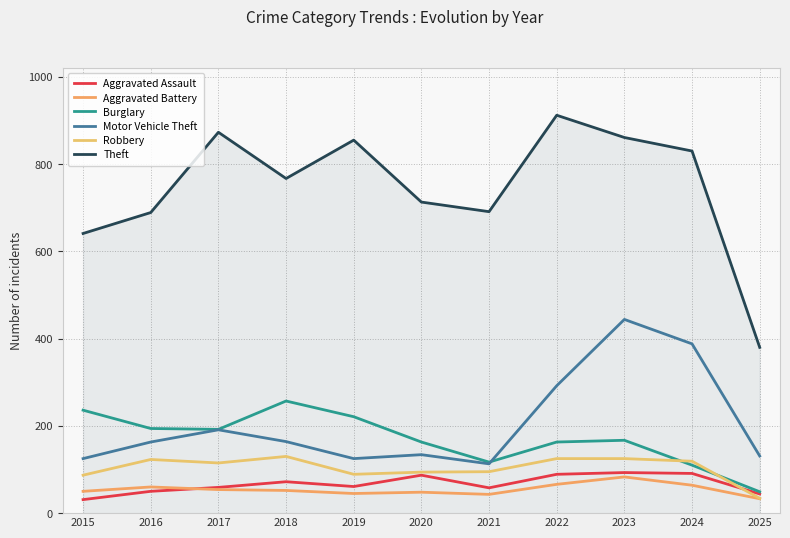

At which label does Robbery first exceed 115?

2016